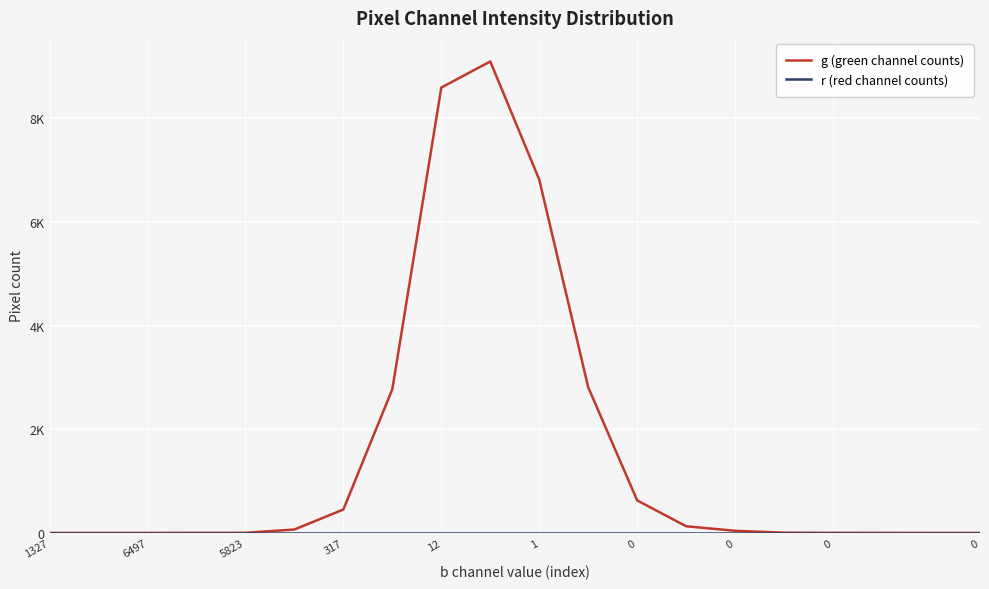

At which label is g (green channel counts) closest to 4548?

11